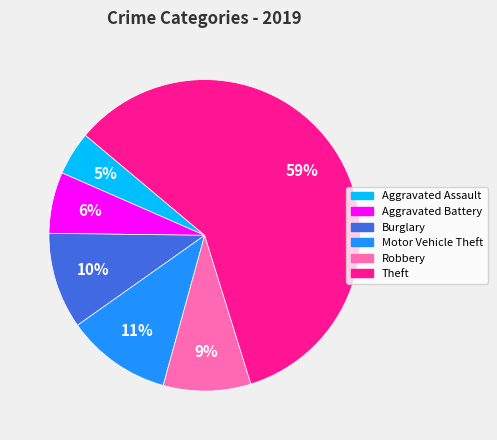

The Aggravated Assault slice represents 14% of the pie. True or false?

False